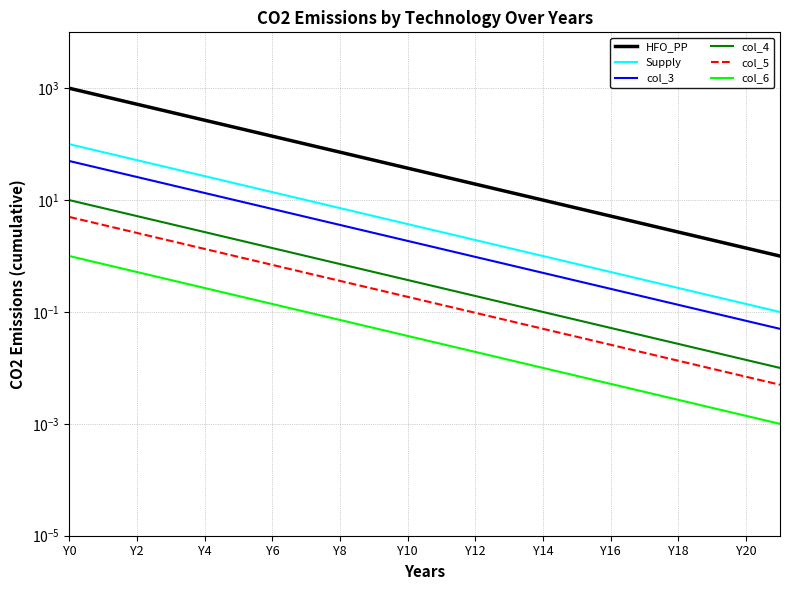

Reading left to right, list all the values displayed in this chart.

HFO_PP: 1000.0	719.7	517.9	372.8	268.3	193.1	138.9	100.0	72.0	51.8	37.3	26.8	19.3	13.9	10.0	7.2	5.2	3.7	2.7	1.9	1.4	1.0
Supply: 100.0	72.0	51.8	37.3	26.8	19.3	13.9	10.0	7.2	5.2	3.7	2.7	1.9	1.4	1.0	0.7	0.5	0.4	0.3	0.2	0.1	0.1
col_3: 50.0	36.0	25.9	18.6	13.4	9.7	6.9	5.0	3.6	2.6	1.9	1.3	1.0	0.7	0.5	0.4	0.3	0.2	0.1	0.1	0.1	0.1
col_4: 10.0	7.2	5.2	3.7	2.7	1.9	1.4	1.0	0.7	0.5	0.4	0.3	0.2	0.1	0.1	0.1	0.1	0.0	0.0	0.0	0.0	0.0
col_5: 5.0	3.6	2.6	1.9	1.3	1.0	0.7	0.5	0.4	0.3	0.2	0.1	0.1	0.1	0.1	0.0	0.0	0.0	0.0	0.0	0.0	0.0
col_6: 1.0	0.7	0.5	0.4	0.3	0.2	0.1	0.1	0.1	0.1	0.0	0.0	0.0	0.0	0.0	0.0	0.0	0.0	0.0	0.0	0.0	0.0